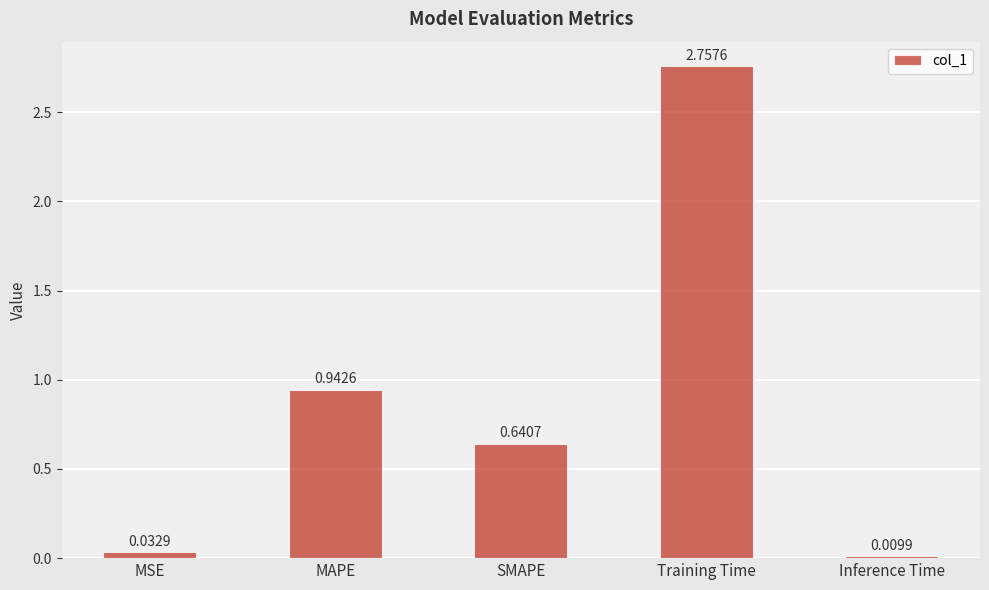

Which label corresponds to the smallest value in the chart?

Inference Time